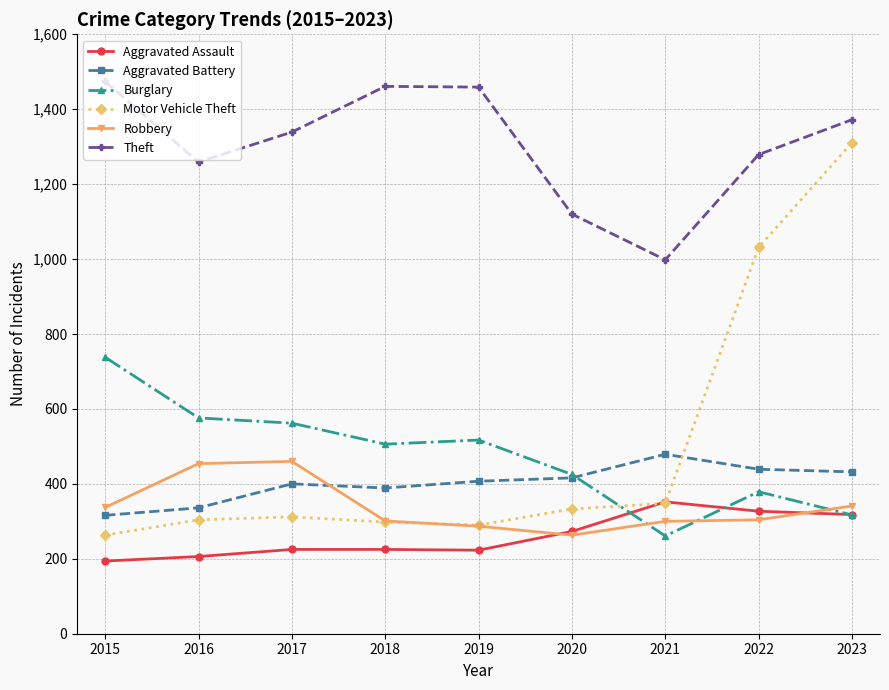

True or false: Robbery and Motor Vehicle Theft intersect in this chart.

True